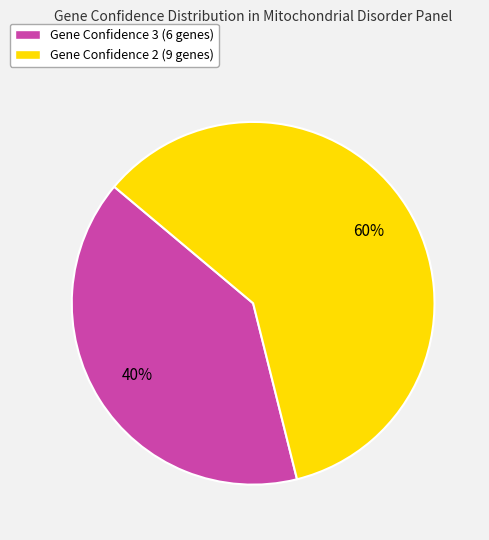

What is the smallest slice in the pie chart?

Gene Confidence 3 (6 genes)